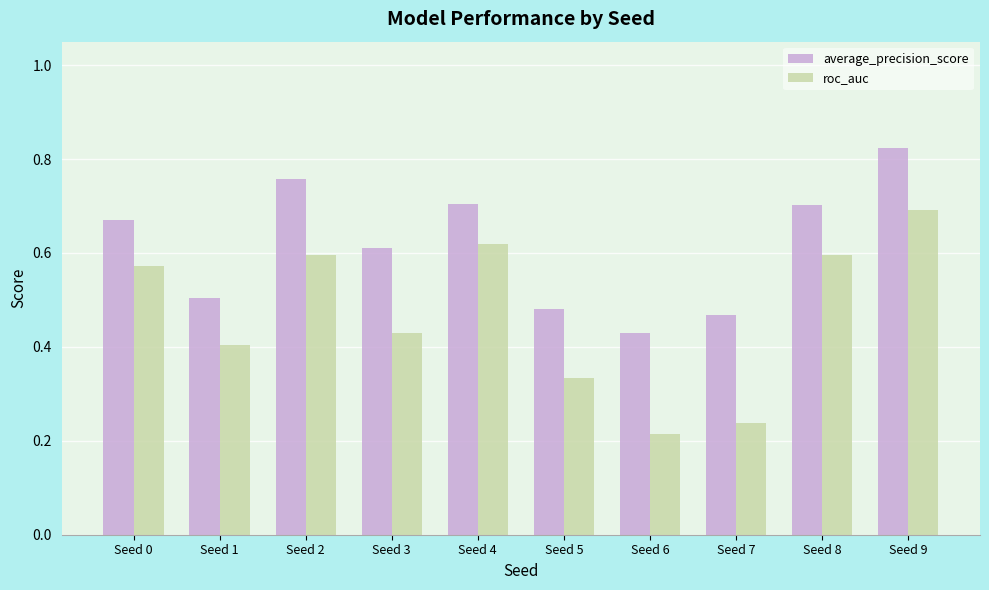

At which label does roc_auc reach its peak?

Seed 9